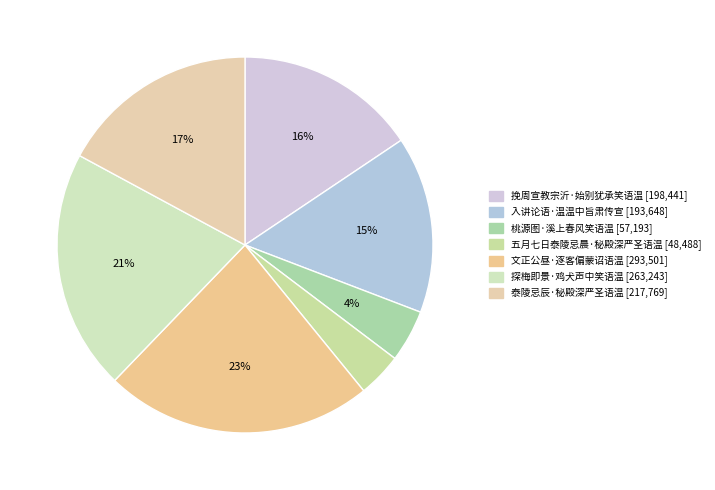

Rank the categories by value from lowest to highest.

五月七日泰陵忌晨·秘殿深严圣语温, 桃源图·溪上春风笑语温, 入讲论语·温温中旨肃传宣, 挽周宣教宗沂·始别犹承笑语温, 泰陵忌辰·秘殿深严圣语温, 探梅即景·鸡犬声中笑语温, 文正公昼·逐客偏蒙诏语温